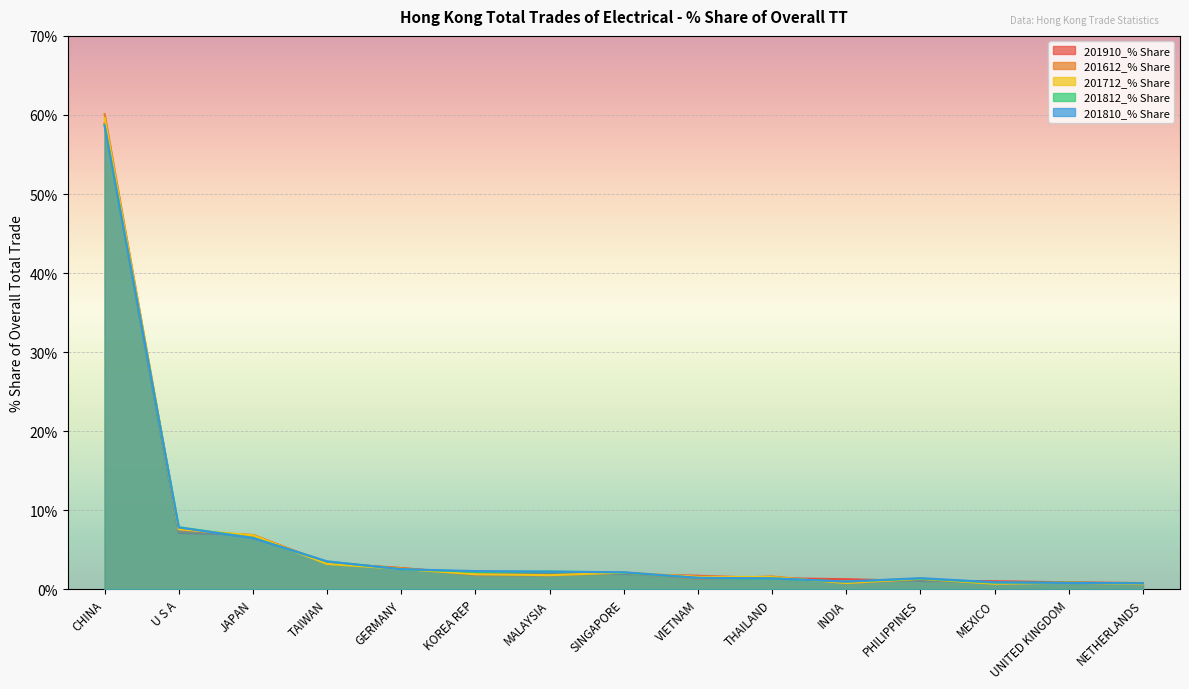

Reading right to left, transcribe all the data shown in this chart.

201910_% Share: 0.8	0.9	1.0	1.1	1.3	1.4	1.7	1.9	2.0	2.0	2.7	3.3	6.9	7.1	59.0
201612_% Share: 0.6	0.9	0.7	1.3	0.8	1.6	1.3	2.1	1.7	1.8	2.7	3.3	6.8	7.4	60.1
201712_% Share: 0.7	0.8	0.7	1.3	0.8	1.6	1.6	2.1	1.8	1.9	2.6	3.2	6.8	7.6	59.6
201812_% Share: 0.8	0.8	0.8	1.4	1.0	1.4	1.4	2.1	2.3	2.2	2.6	3.5	6.5	7.9	58.7
201810_% Share: 0.8	0.8	0.9	1.4	1.0	1.4	1.5	2.2	2.2	2.3	2.5	3.5	6.5	7.8	58.6